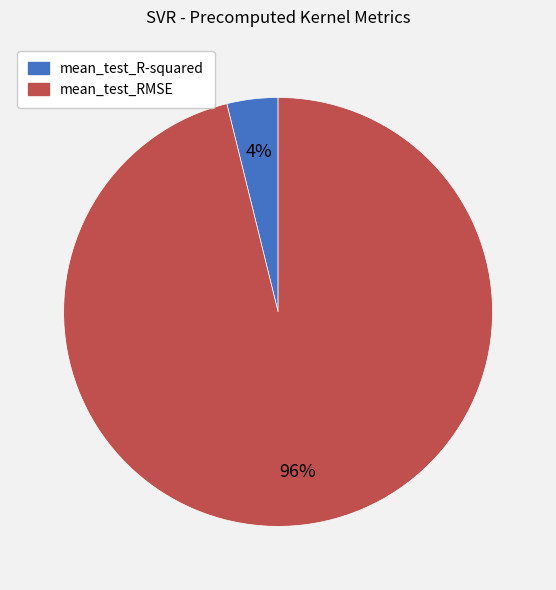

Do mean_test_RMSE and mean_test_R-squared together represent more than half of the pie?

Yes